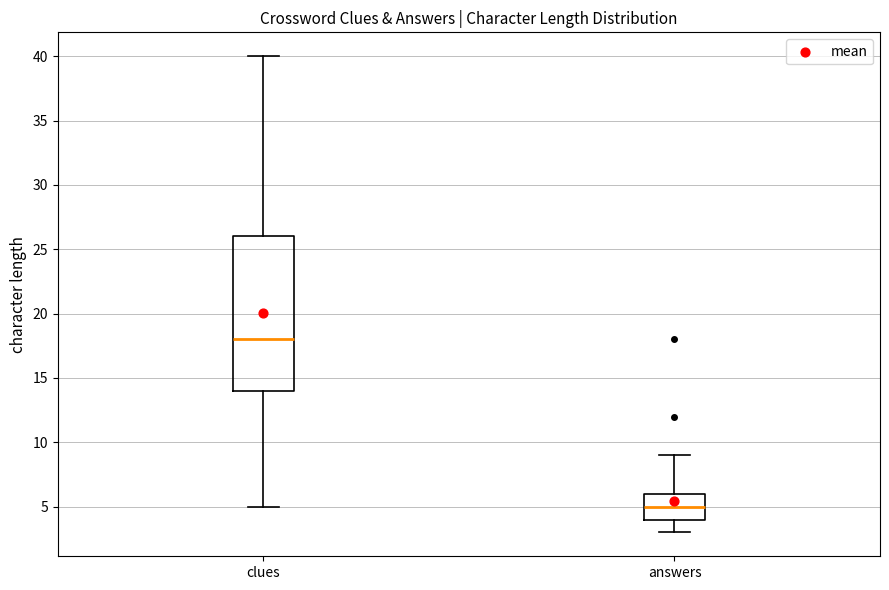

Which box's median line is the lowest?

answers